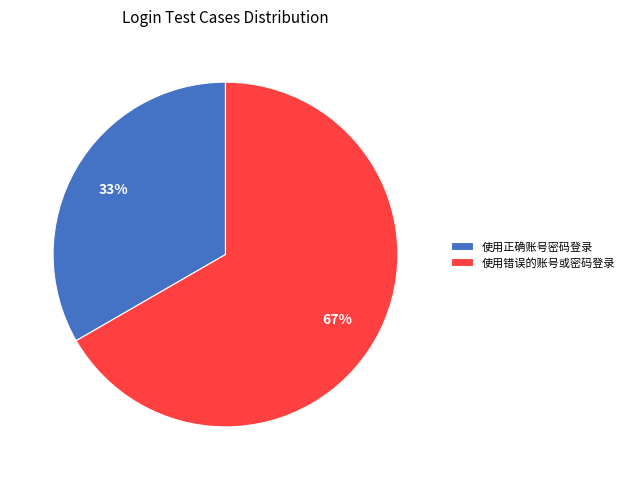

How many slices are in this pie chart?

2